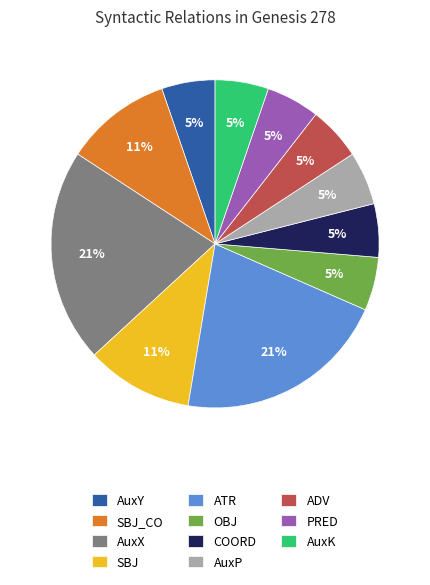

Between AuxK and SBJ, which is larger?

SBJ